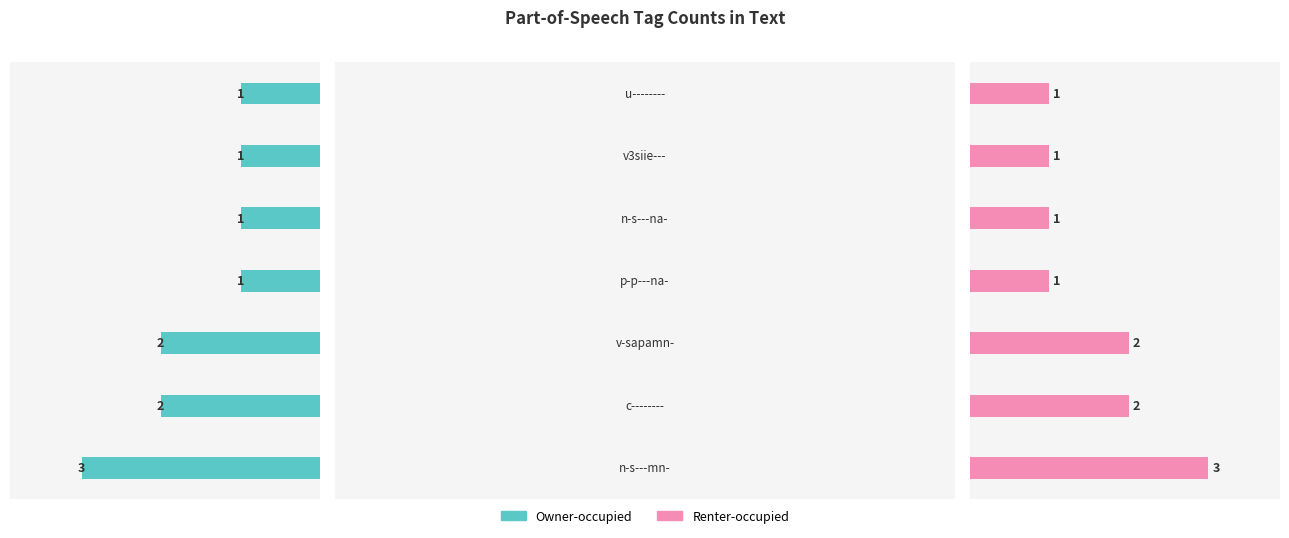

Are the bars grouped side by side (vs. stacked)?

Yes